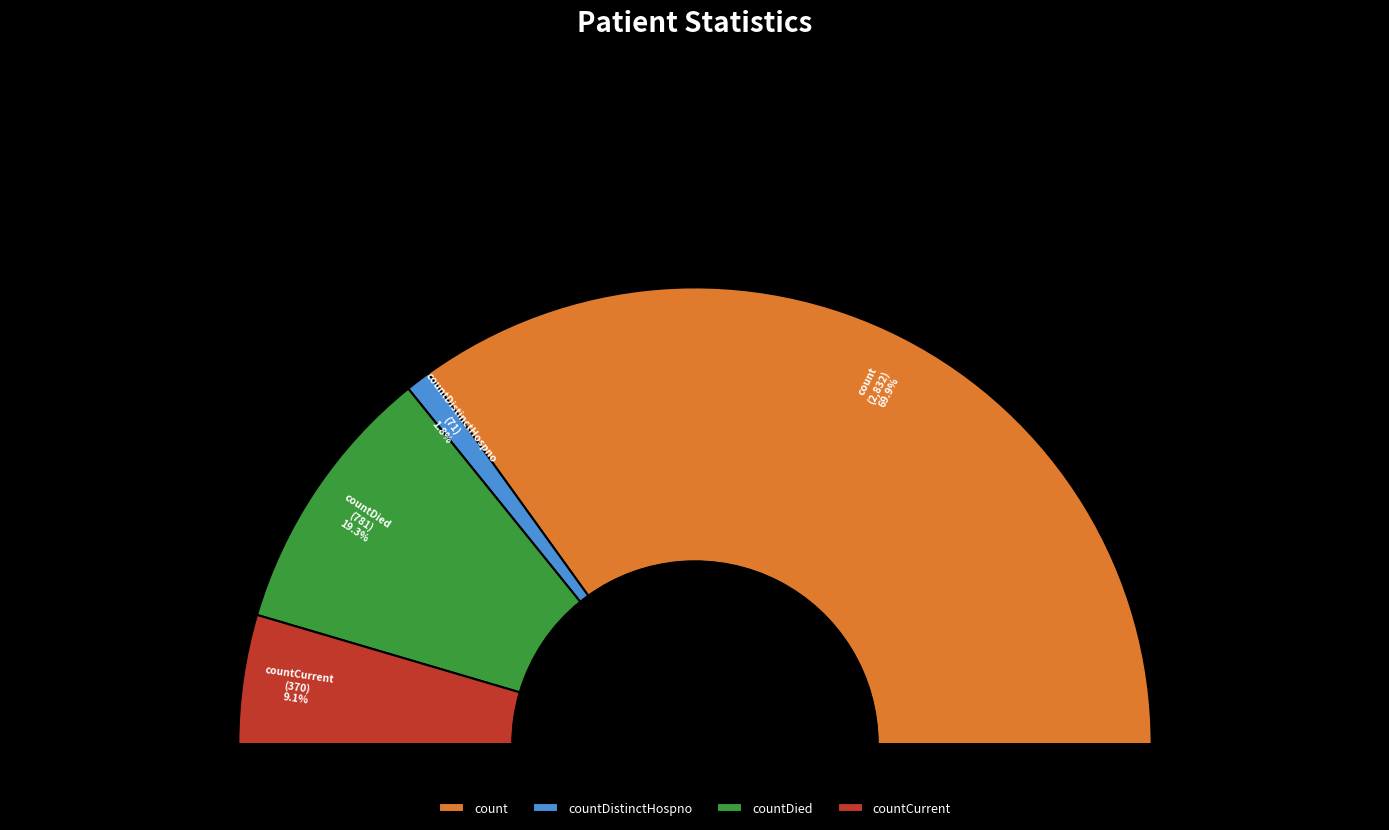

To the nearest percent, what percentage of the pie is countCurrent?

9%